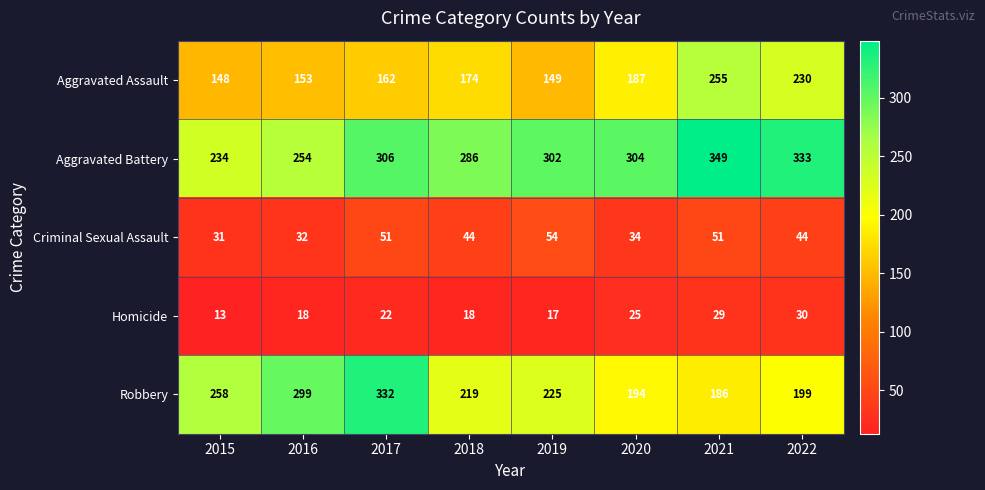

Is it true that Robbery equals 153 at 2015?

False